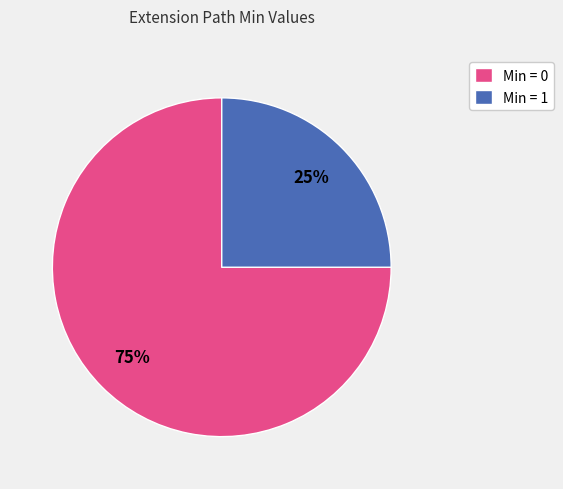

What is the smallest slice in the pie chart?

Min = 1